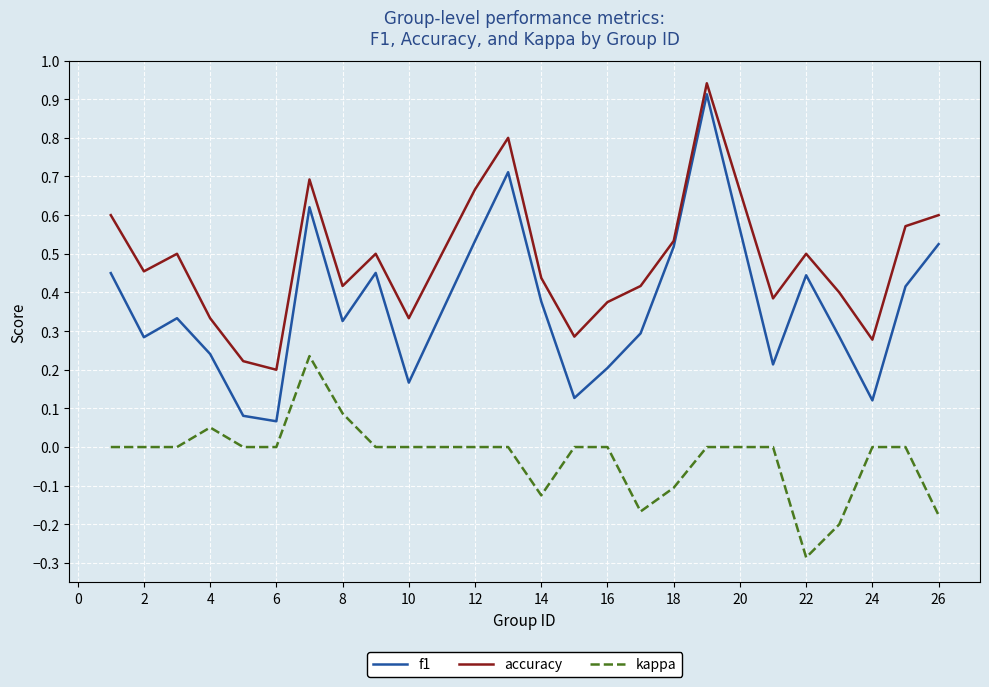

Which series has the widest spread of values?

f1